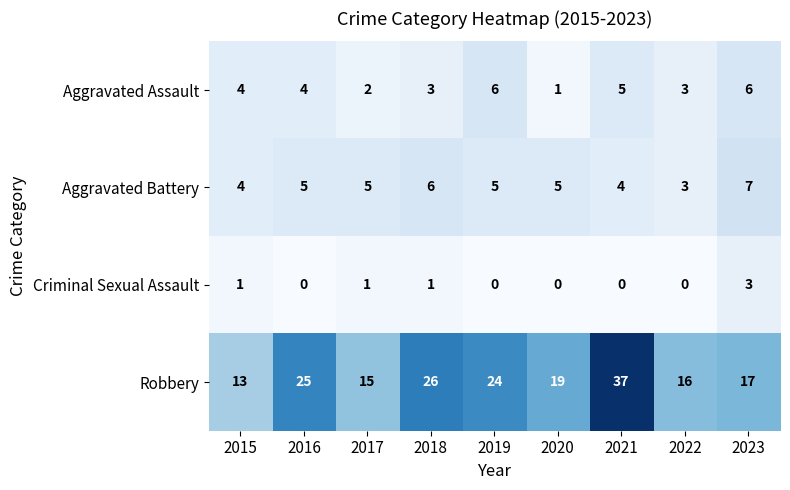

How many series are shown in this chart?

4